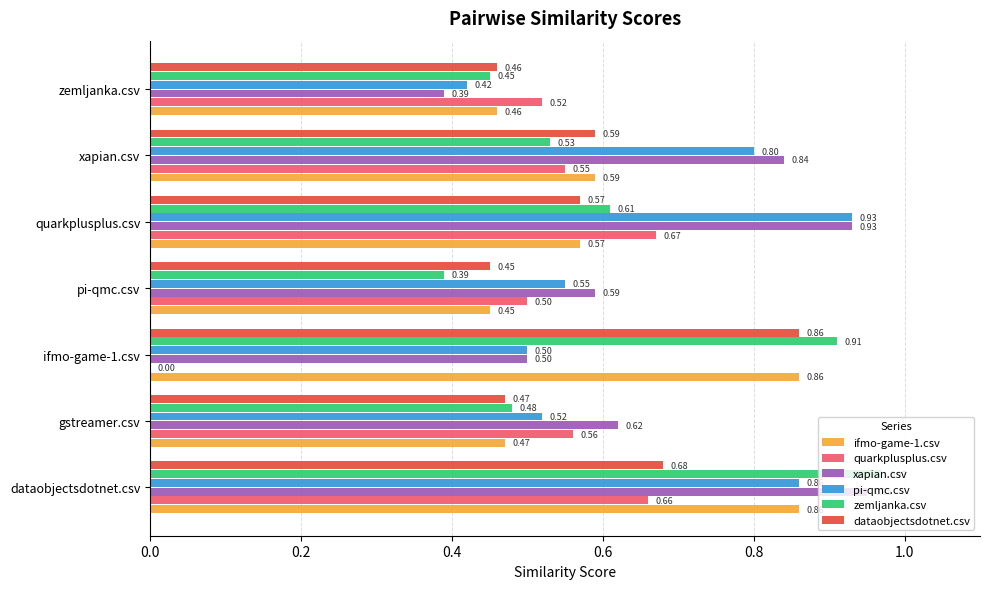

Which label corresponds to the largest value in the chart?

dataobjectsdotnet.csv